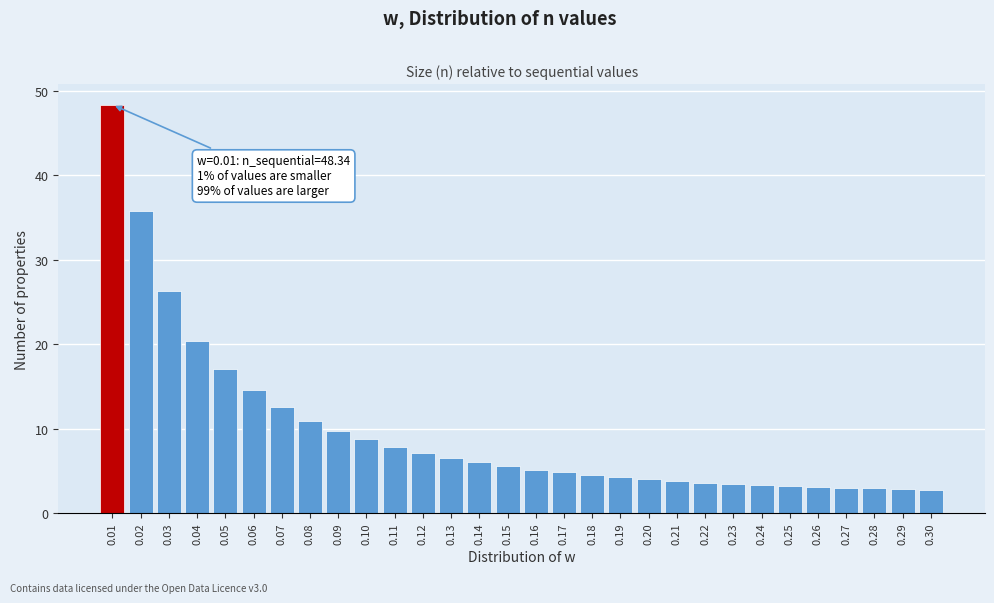

The value at 0.29 is 4.5. True or false?

False